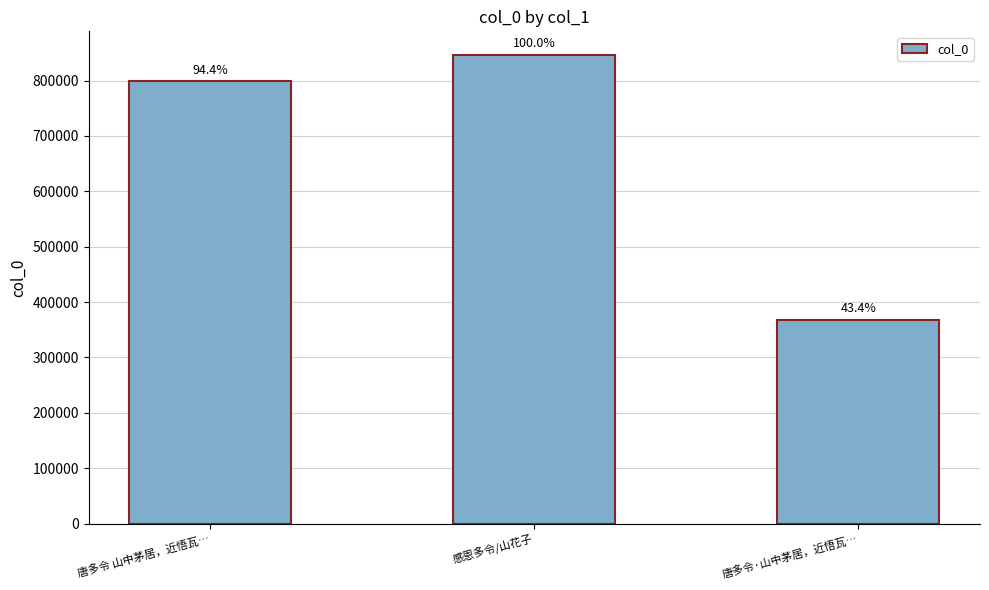

Reading left to right, what are all the values shown in this chart?

唐多令 山中茅居，近悟瓦…=798947	感恩多令/山花子=846700	唐多令·山中茅居，近悟瓦…=367581